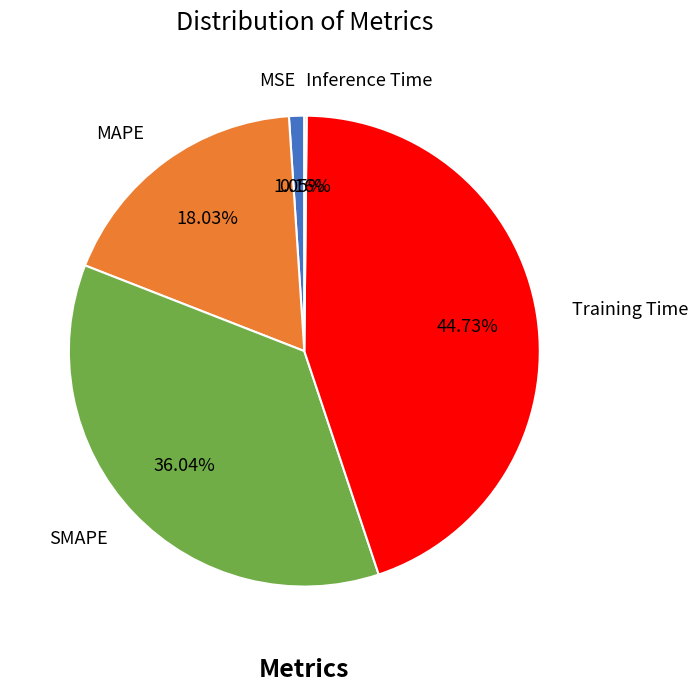

Is there any slice that represents more than half of the pie?

No